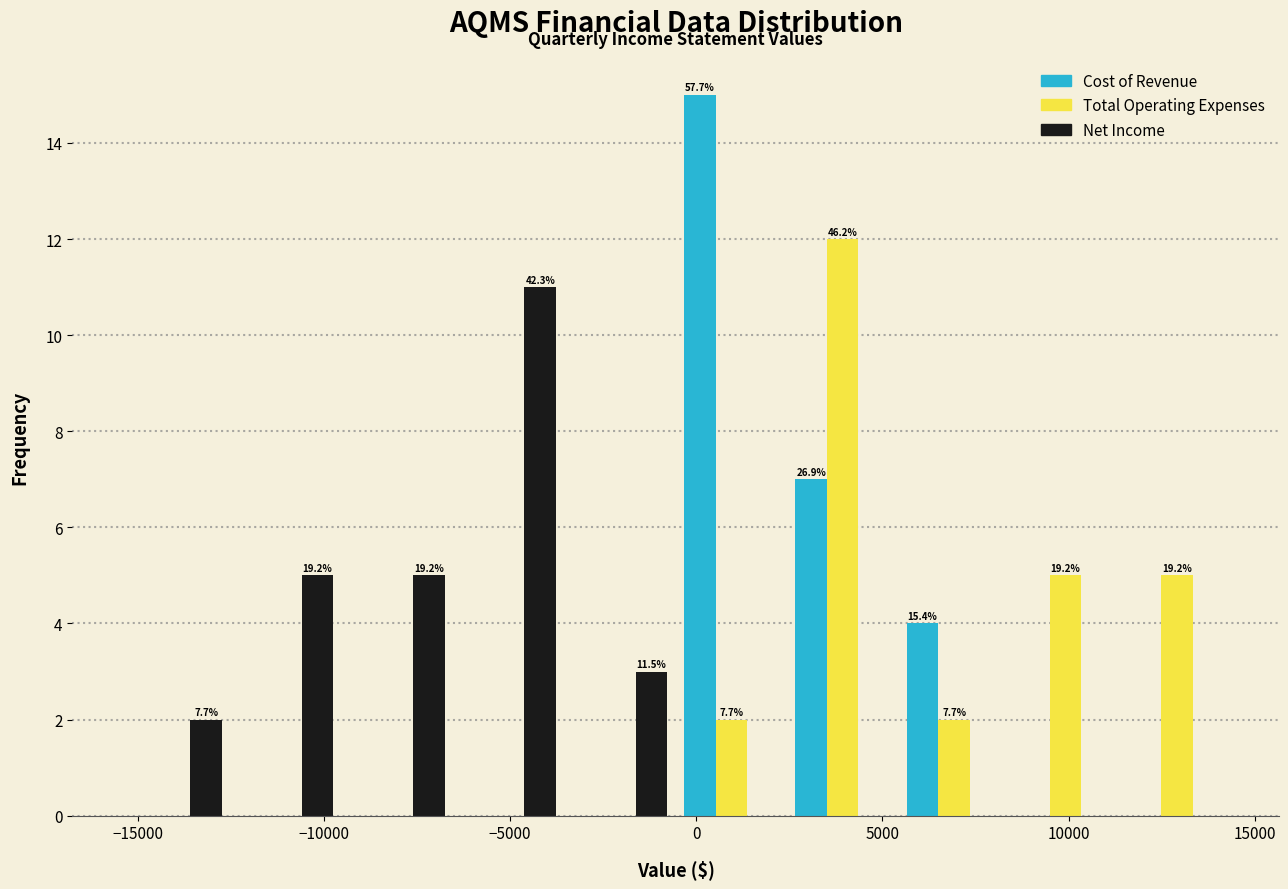

In the Total Operating Expenses series, which range on the x-axis has the tallest bar?

2500 to 5500